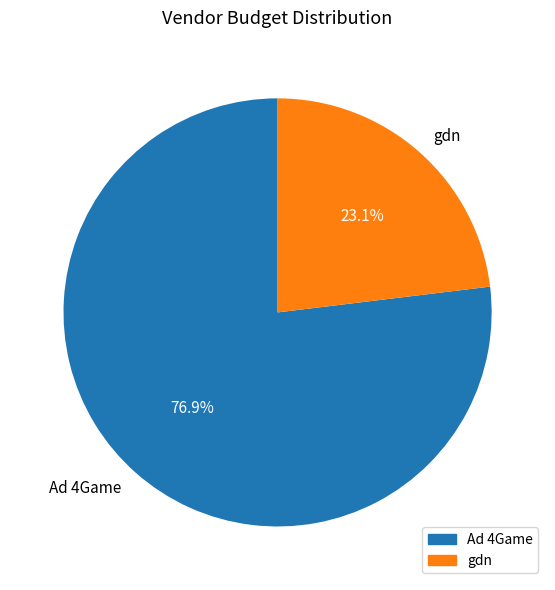

Is it true that gdn is 23% of the pie?

True